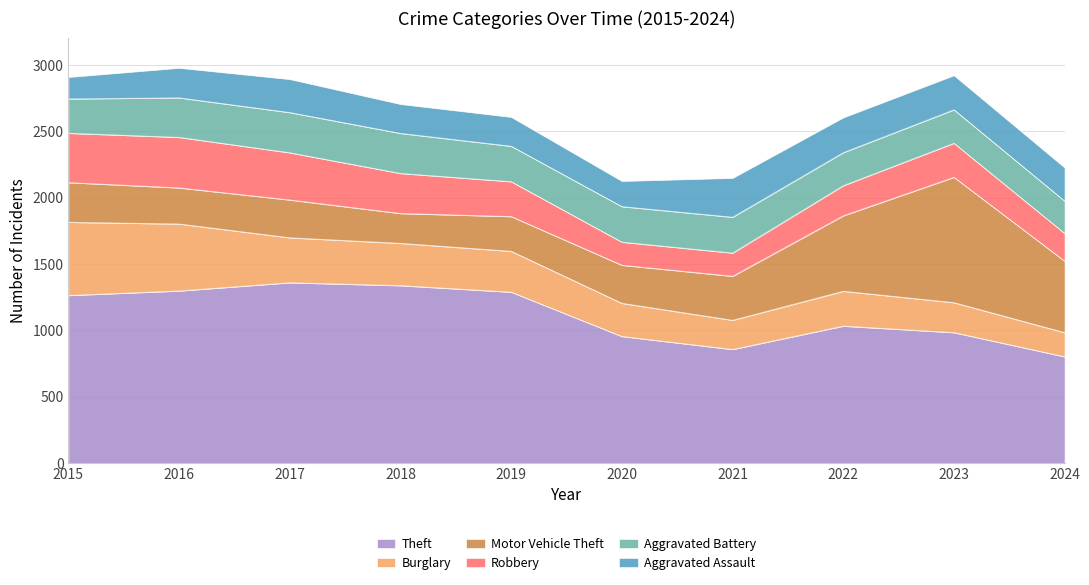

Which category has the highest value across all series?

2017